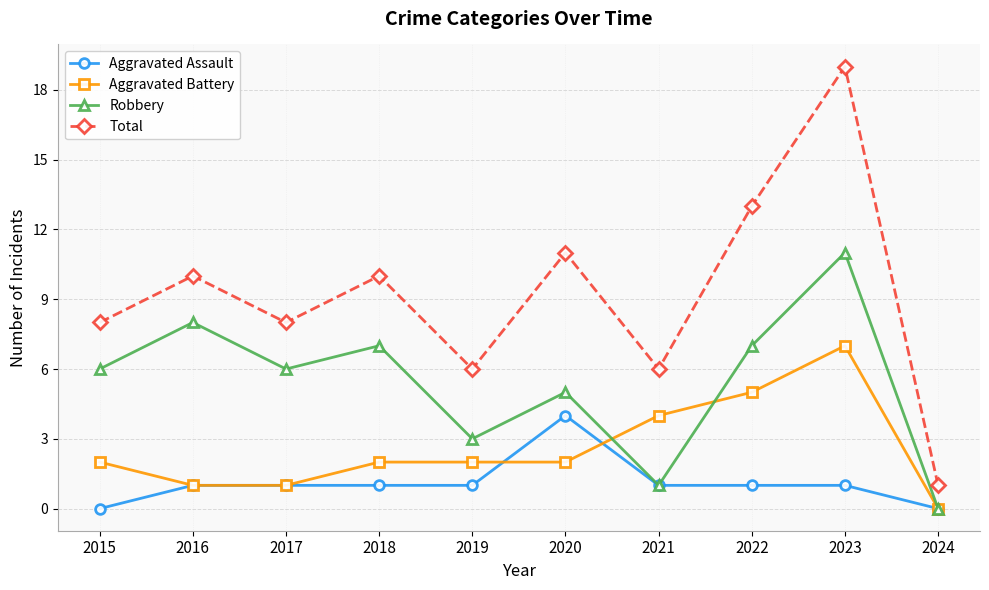

What is the difference between the highest and lowest values at 2018?

9